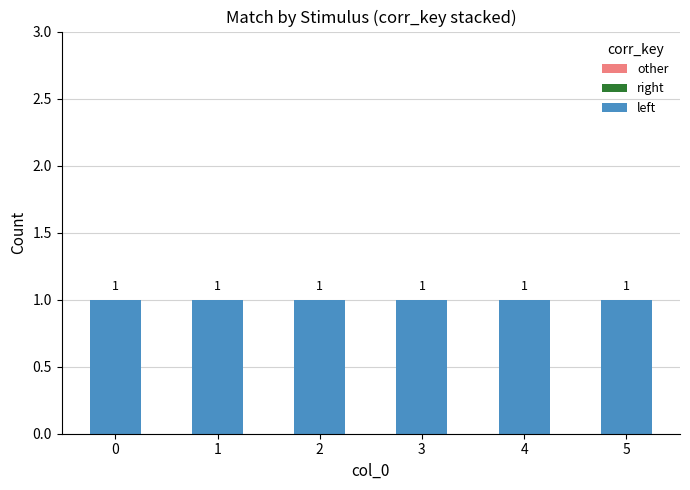

What is the value of the left bar at the 4th from the left?

1